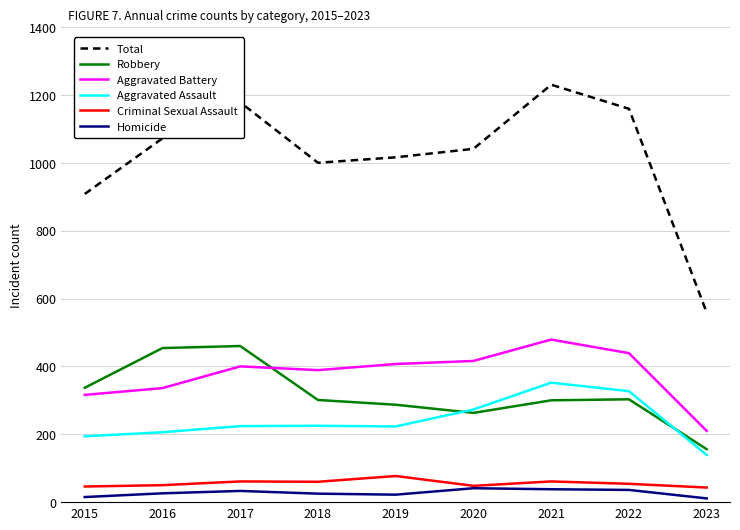

What value does the Criminal Sexual Assault series have at 2021?

61